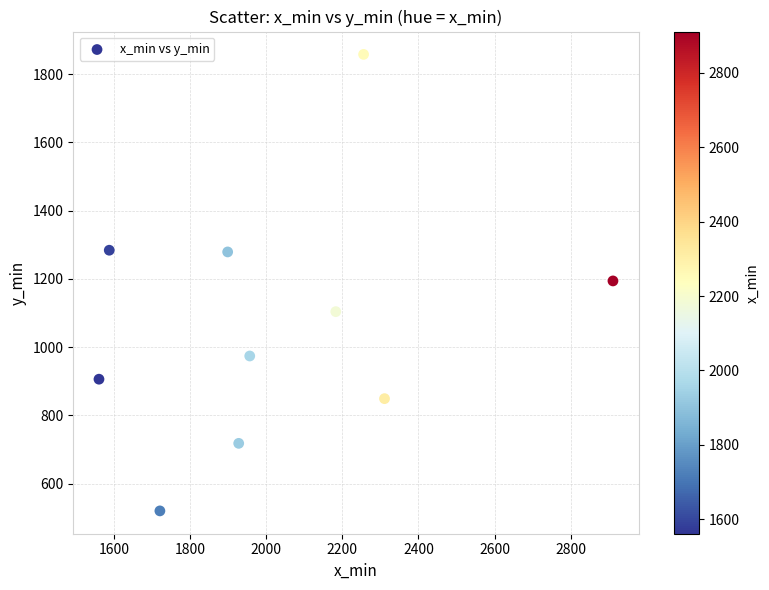

What is the range of Y values (max minus min)?

1338